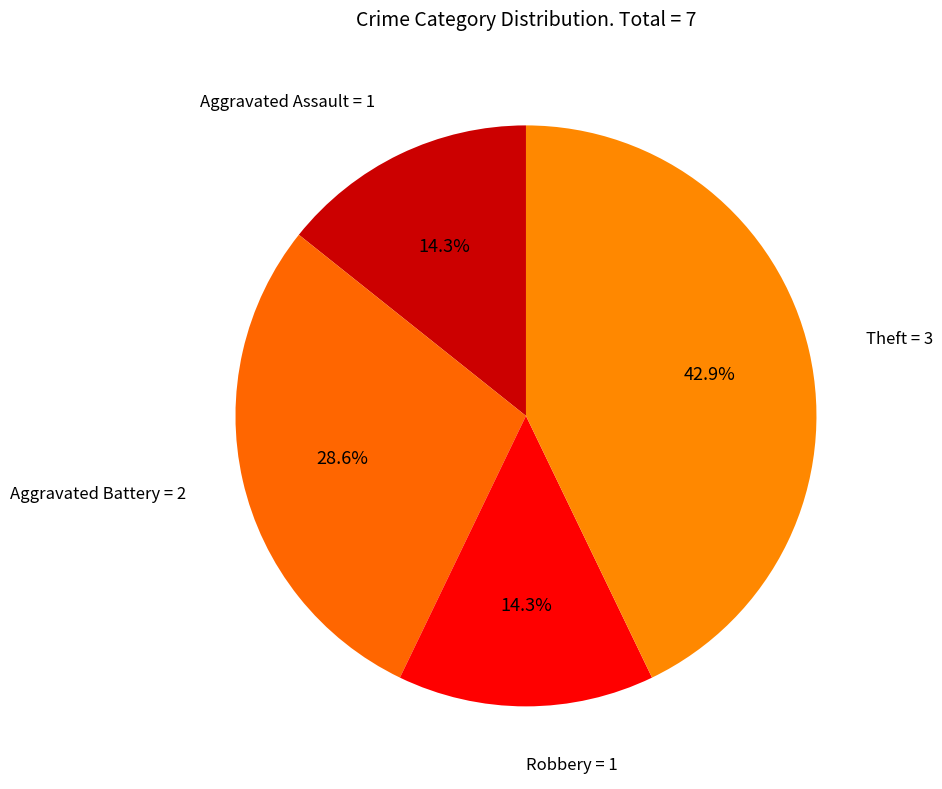

Count the number of slices in the pie.

4